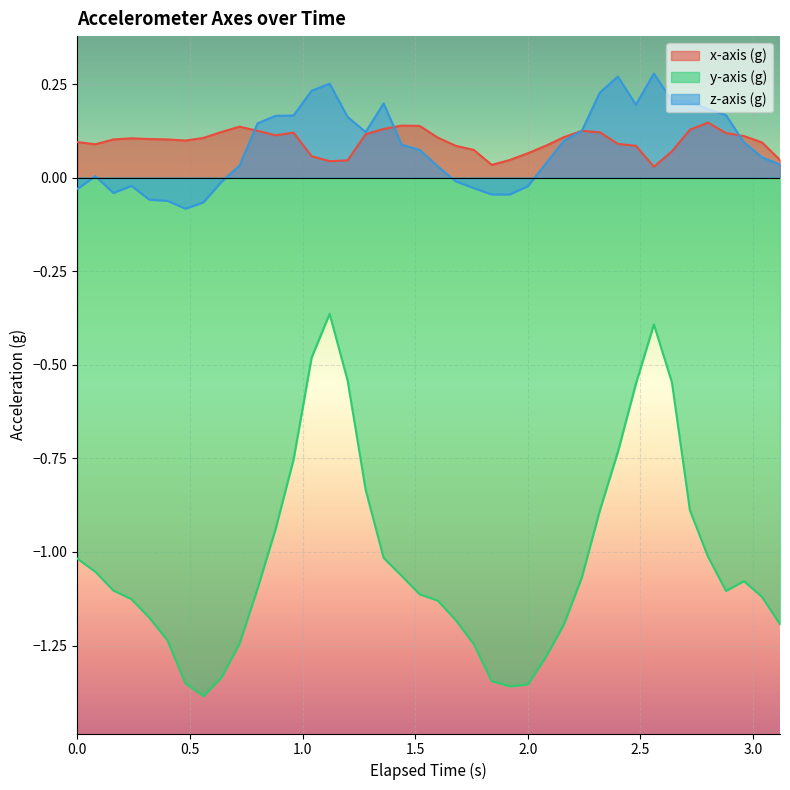

List the series in order of their peak value, highest first.

z-axis (g), x-axis (g), y-axis (g)